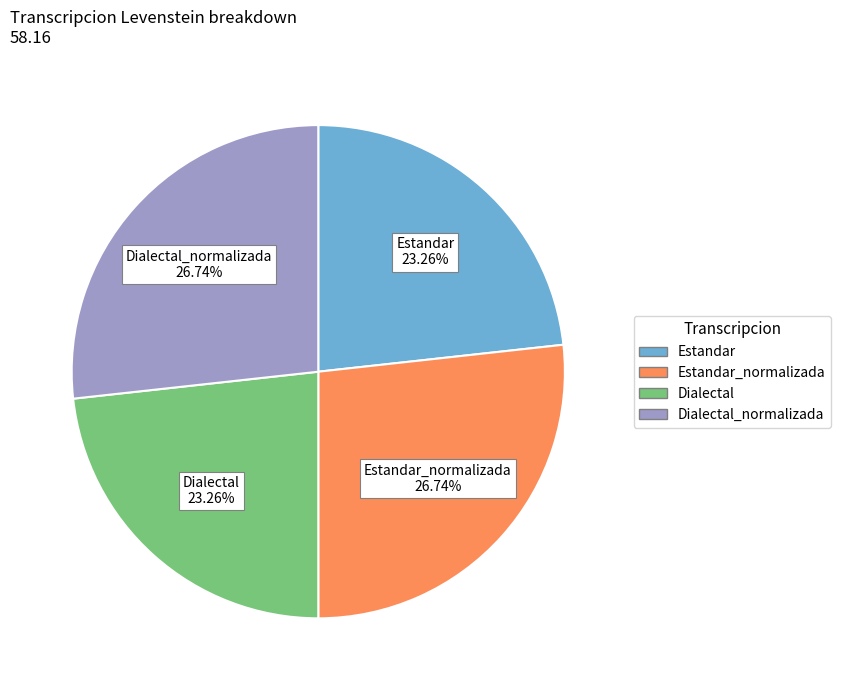

Is there a majority slice in this chart?

No